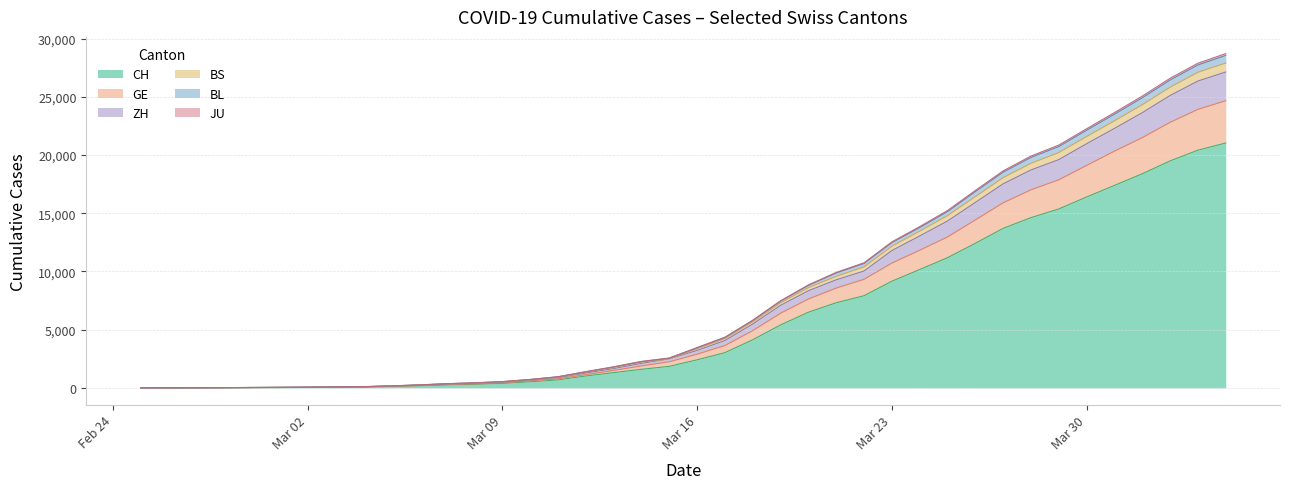

What is the maximum value for CH?

21036